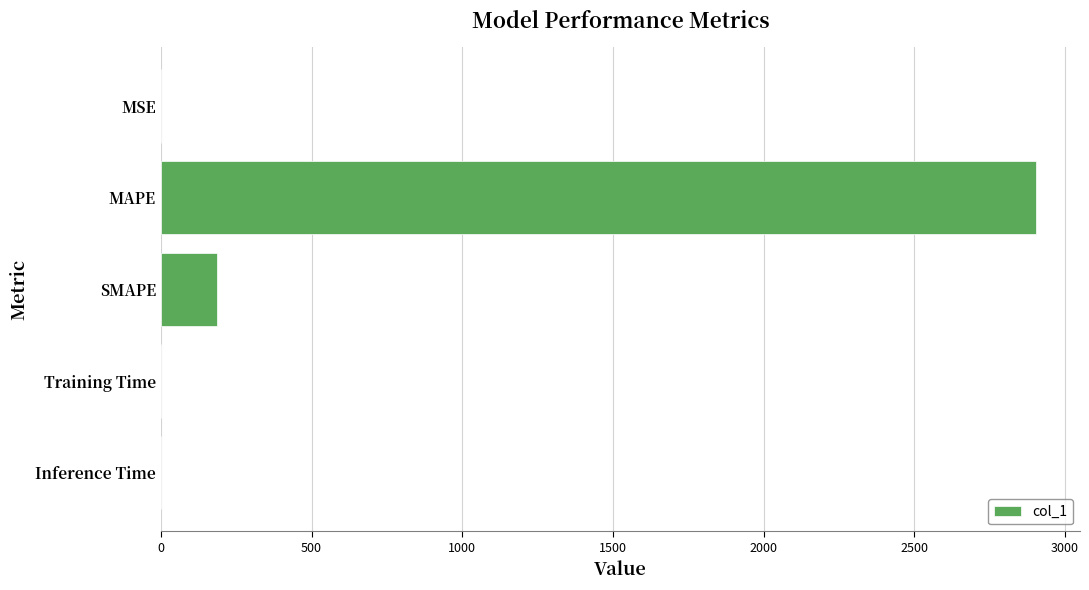

Where is the data nearest to the value 1452?

SMAPE